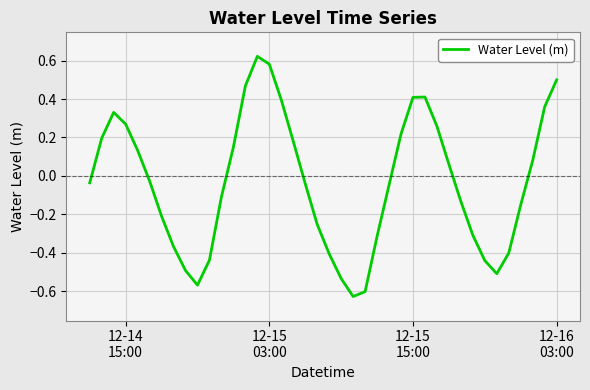

What is the difference between the maximum and minimum values?

1.3